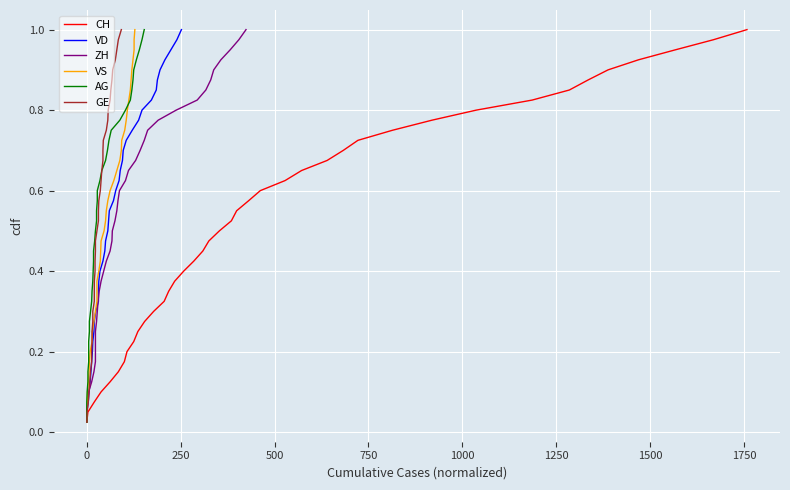

True or false: ZH has more than 0 interior local peaks.

False